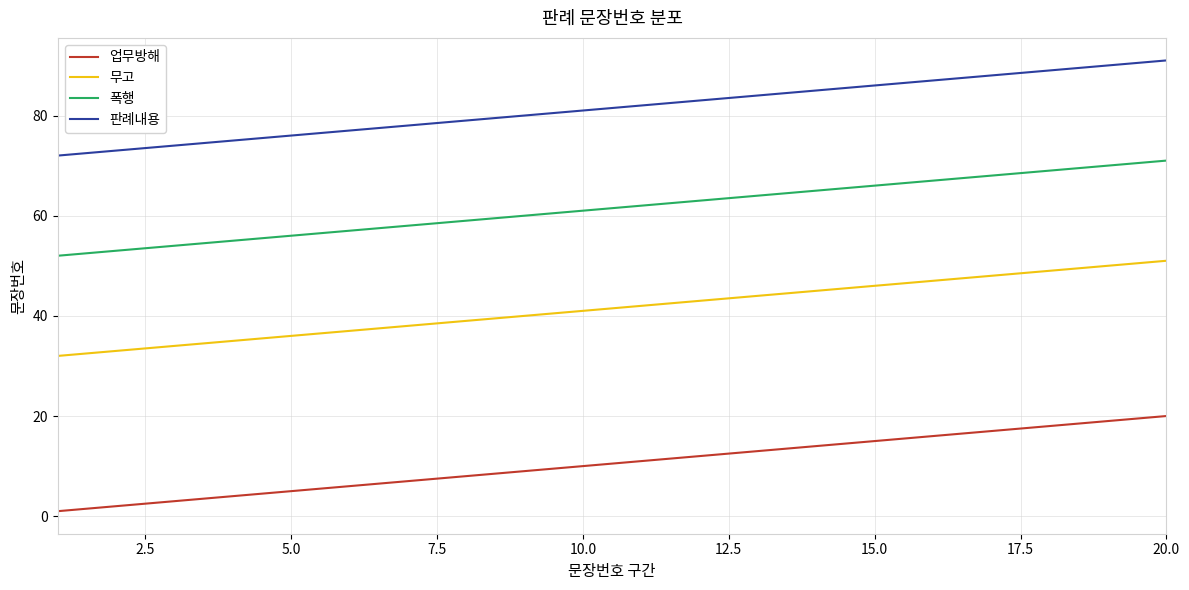

How many categories are shown in the chart?

20